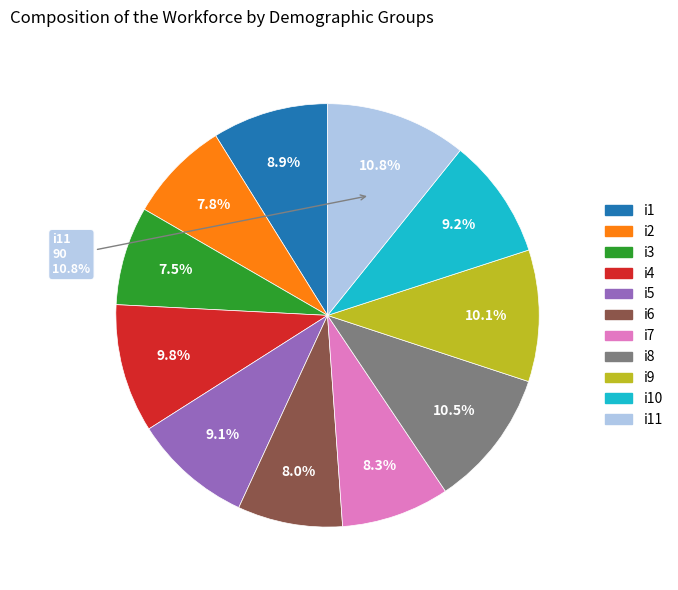

To the nearest percent, what portion does i8 represent?

11%